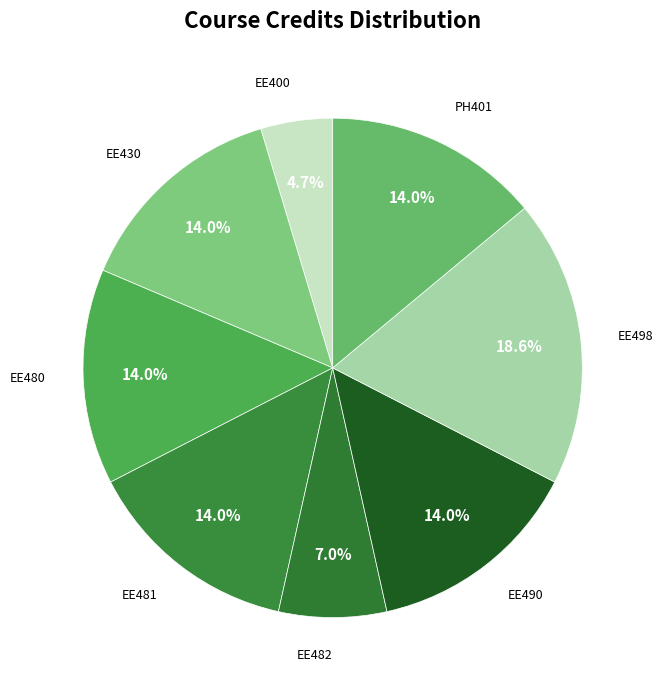

What is the smallest slice in the pie chart?

EE400